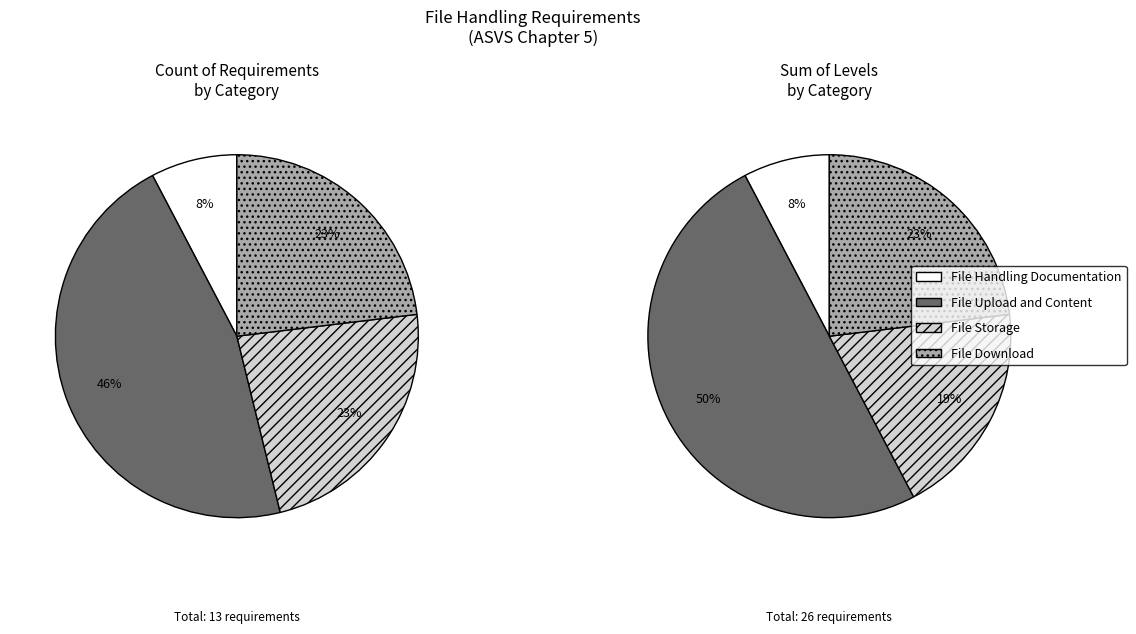

What is the smallest slice in the pie chart?

File Handling Documentation